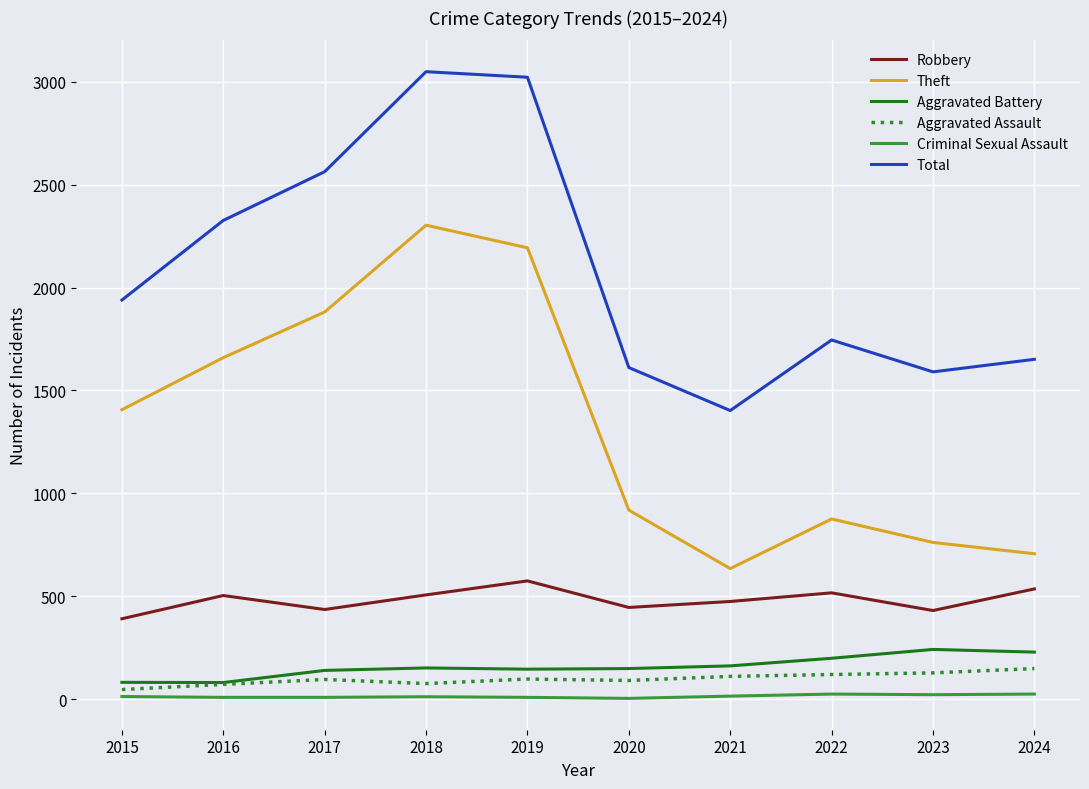

Does the chart have visible grid lines?

Yes